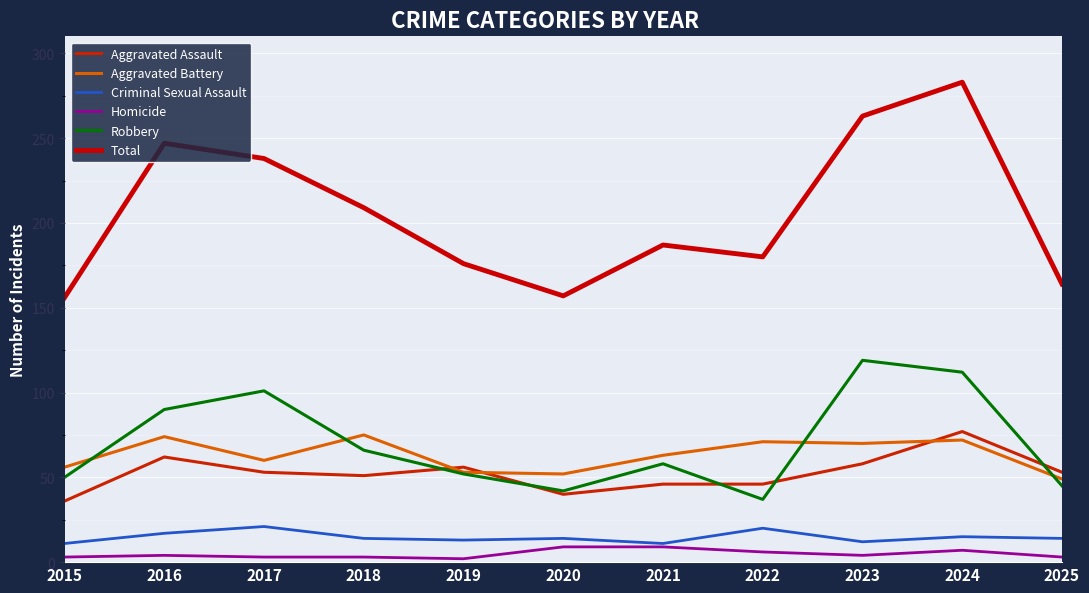

True or false: Homicide and Robbery intersect in this chart.

False